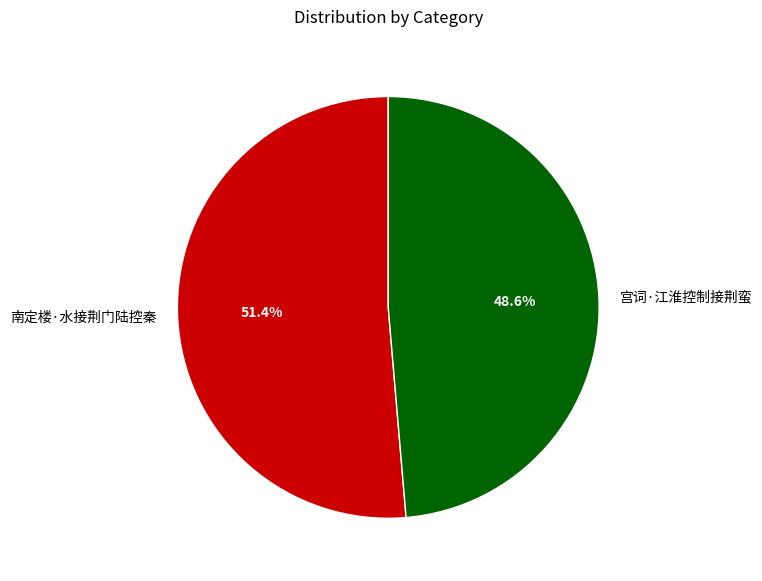

To the nearest percent, what is the average slice percentage?

50%